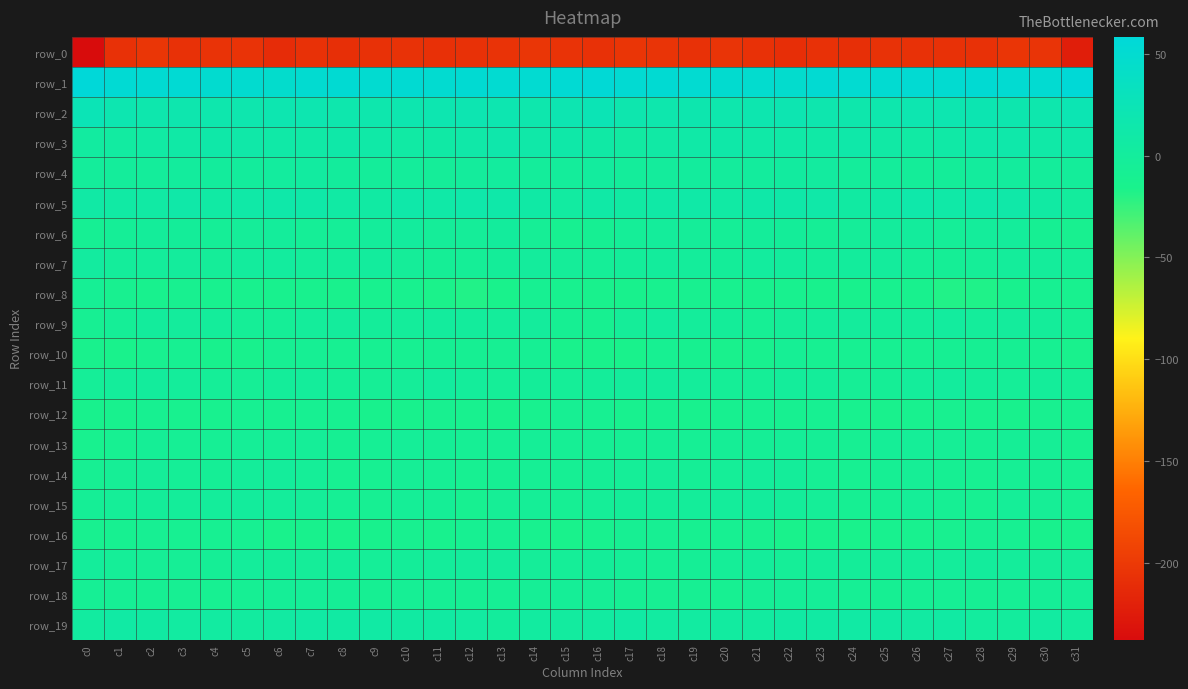

Read the row_8 value at c5.

-13.3